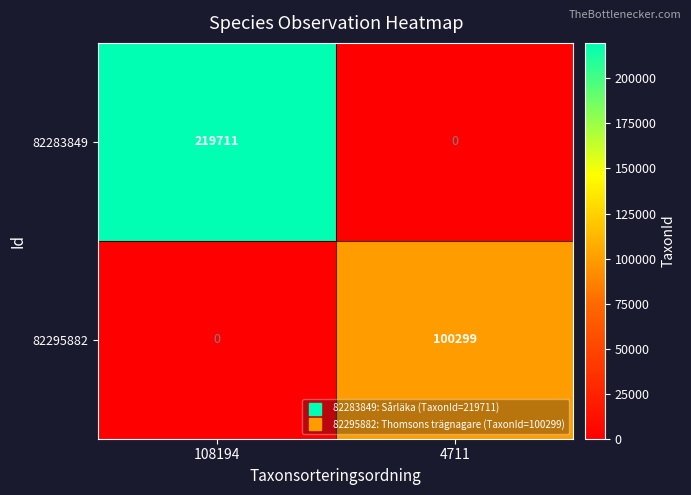

What is the difference between the maximum and minimum values in the 82295882 series?

100299